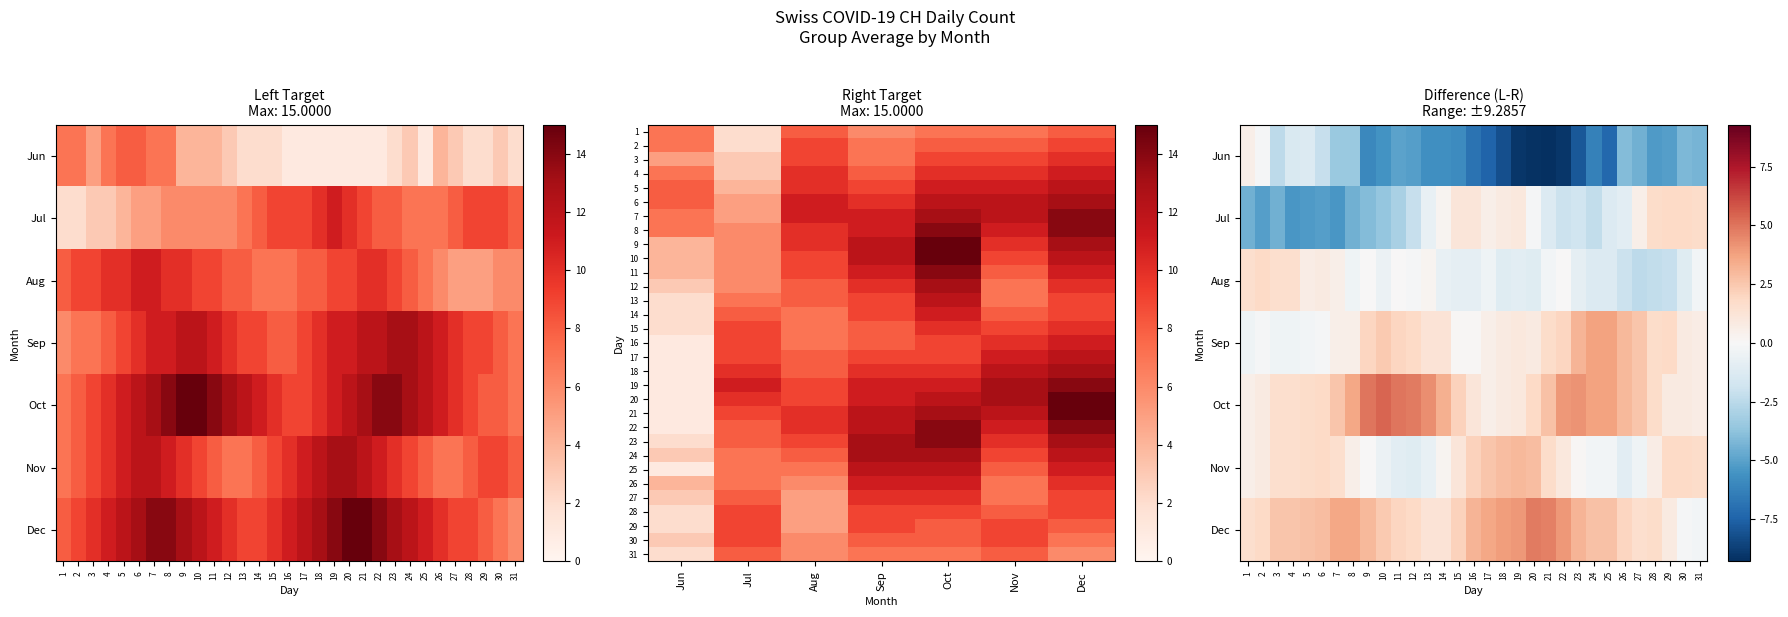

What value does the Nov series have at 2?

8